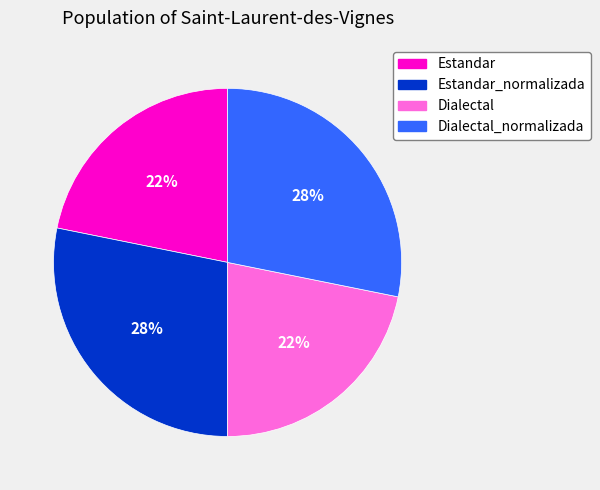

To the nearest percent, what is the average slice percentage?

25%